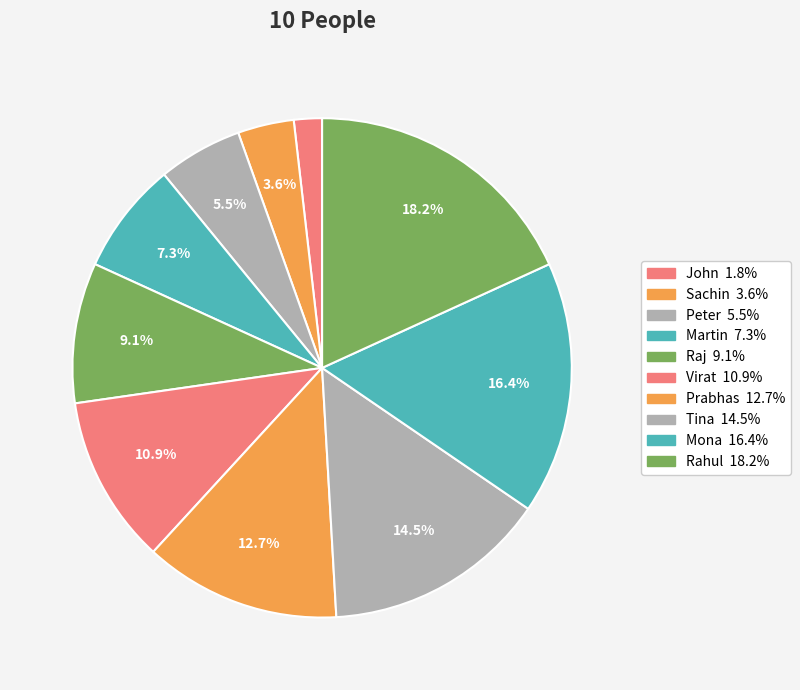

Count the number of slices in the pie.

10